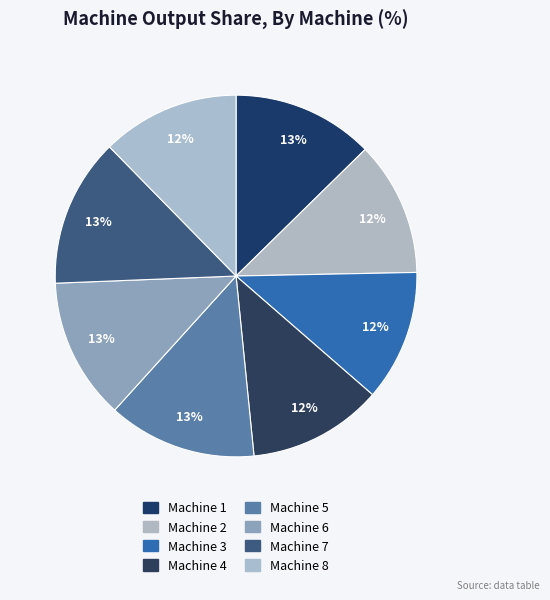

Is it true that Machine 3 is 1% of the pie?

False